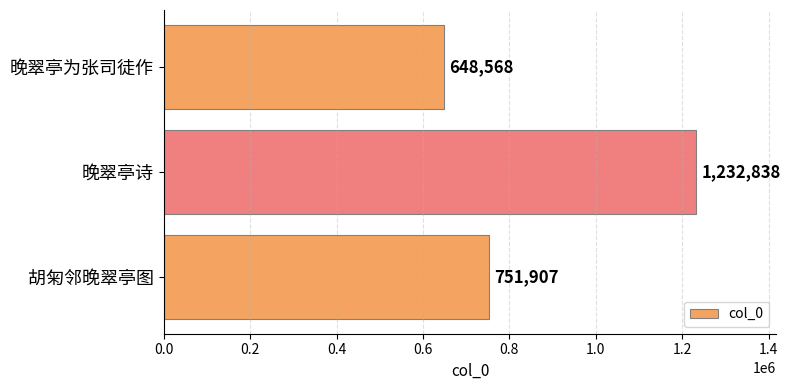

List the labels in order of value, smallest first.

晚翠亭为张司徒作, 胡匊邻晚翠亭图, 晚翠亭诗